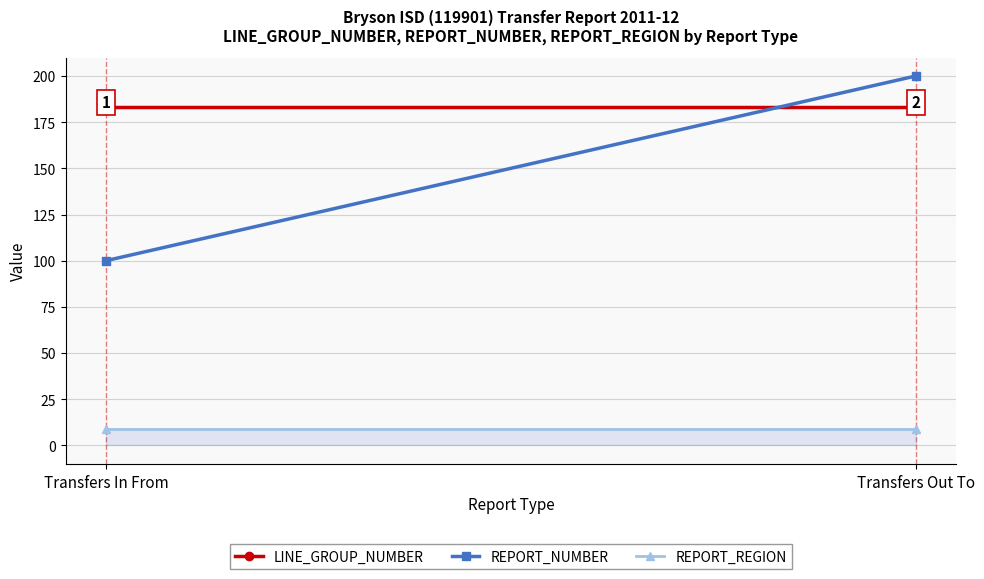

What is the spread (max minus min) of values at Transfers In From?

174.3